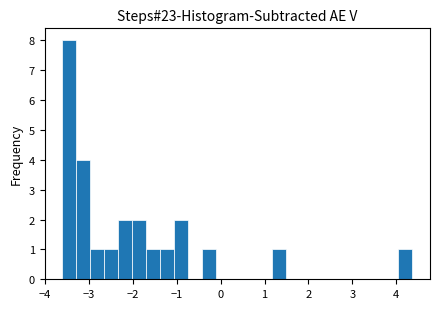

Around what value on the x-axis is the tallest bar? Give the approximate position of its centre, as read against the axis.

-3.5